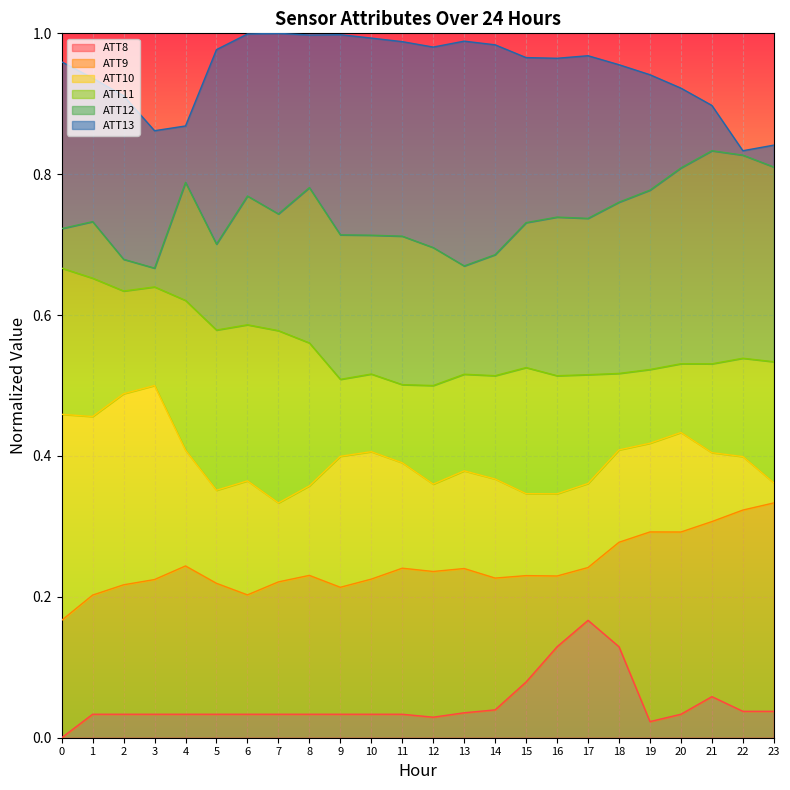

List the series in order of their peak value, lowest first.

ATT8, ATT9, ATT10, ATT11, ATT12, ATT13